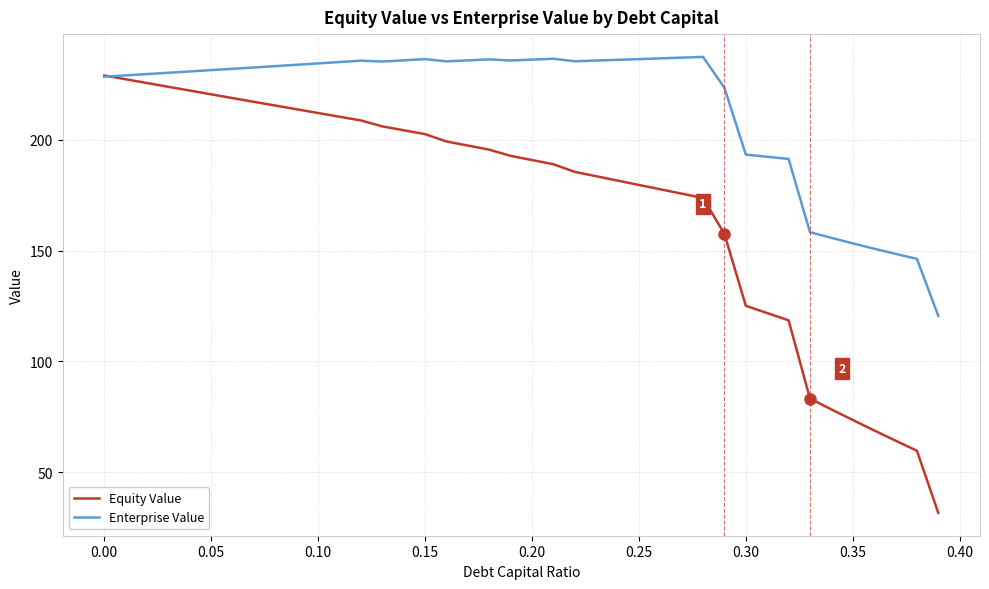

What is the maximum value for Enterprise Value?

237.3